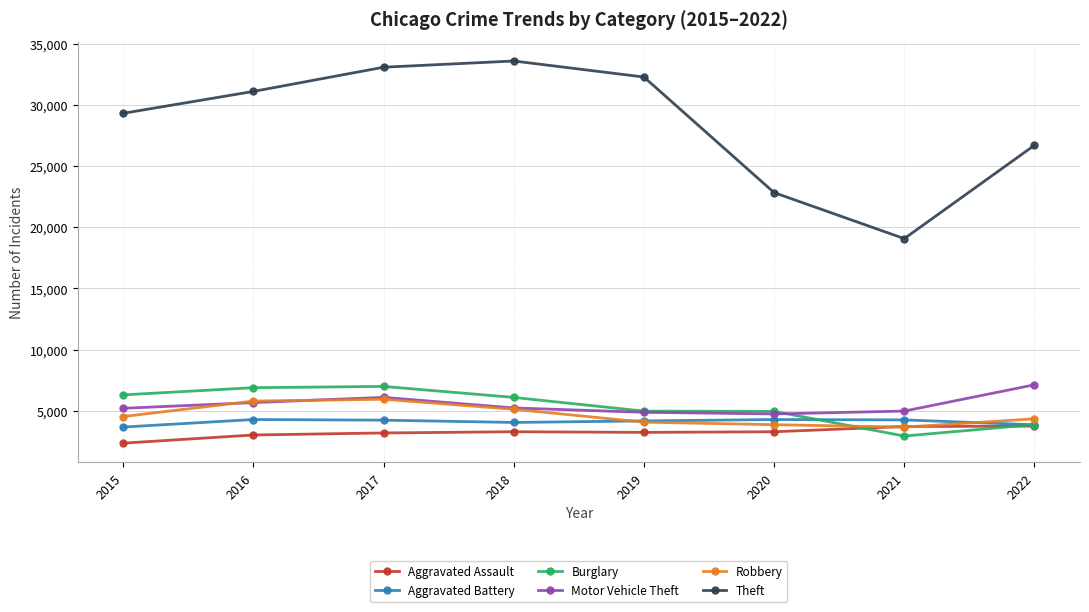

True or false: Robbery and Theft cross at least once.

False